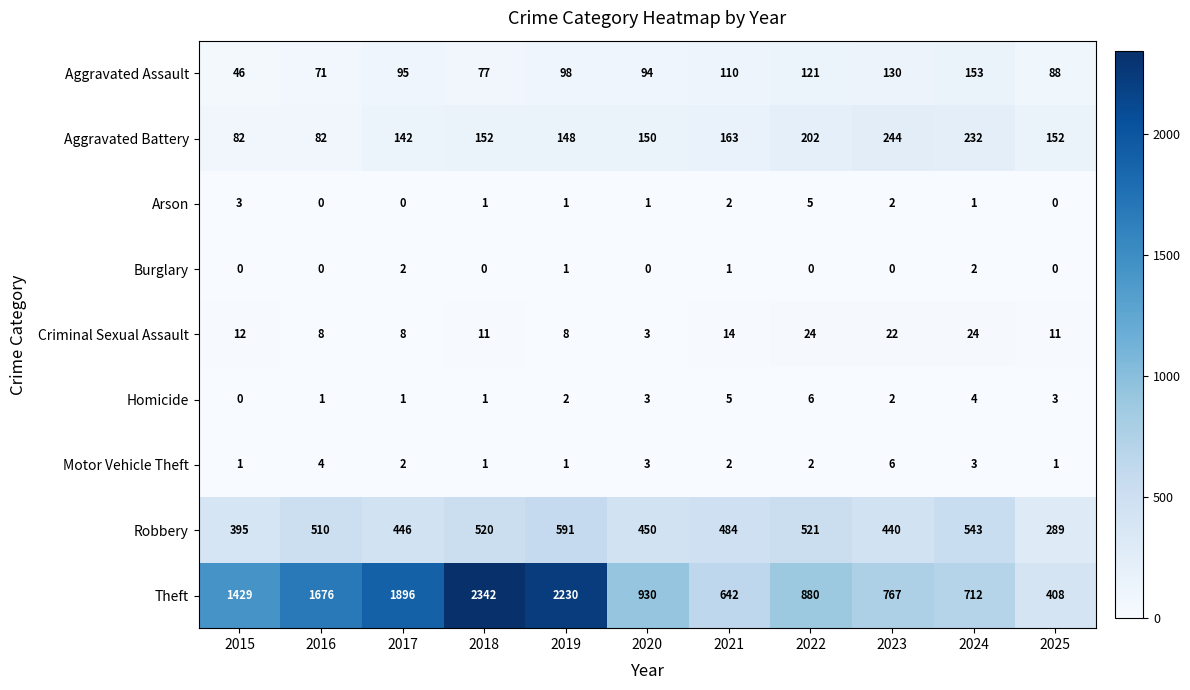

At 2024, list the series in order from smallest to largest.

Arson, Burglary, Motor Vehicle Theft, Homicide, Criminal Sexual Assault, Aggravated Assault, Aggravated Battery, Robbery, Theft